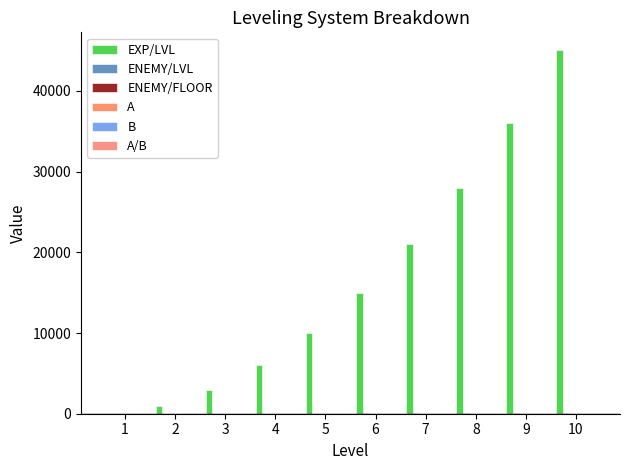

Rank the series by their maximum value, from lowest to highest.

A/B, B, A, ENEMY/FLOOR, ENEMY/LVL, EXP/LVL